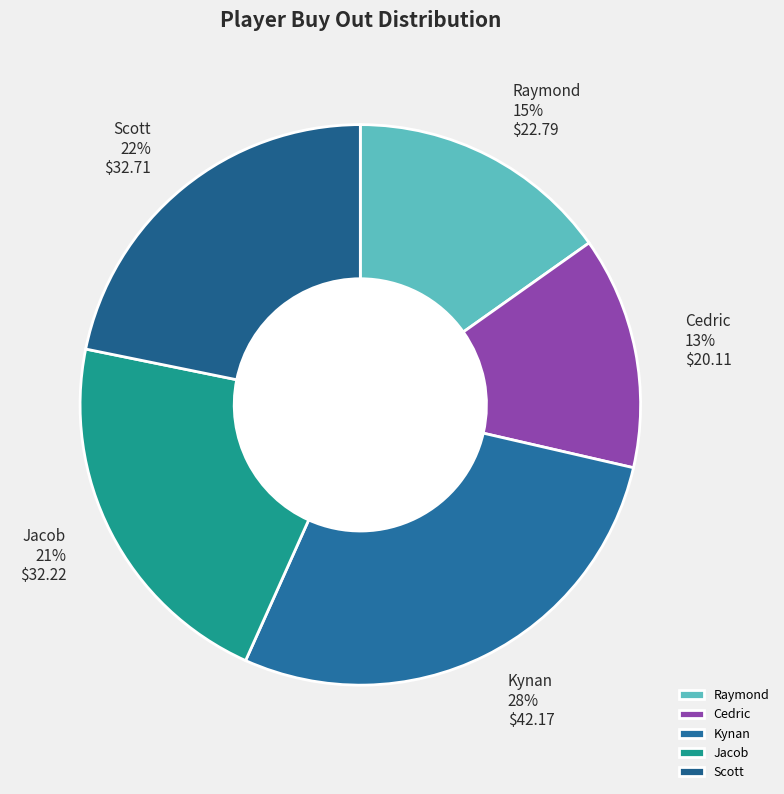

What is the smallest slice in the pie chart?

Cedric